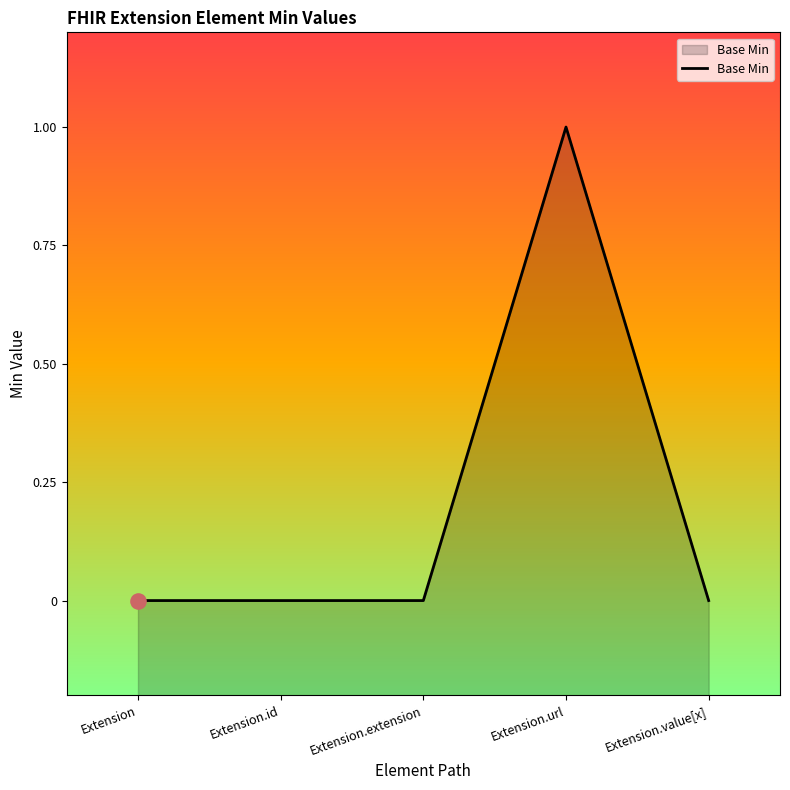

Between Extension.id and Extension.extension, which is larger?

Extension.id